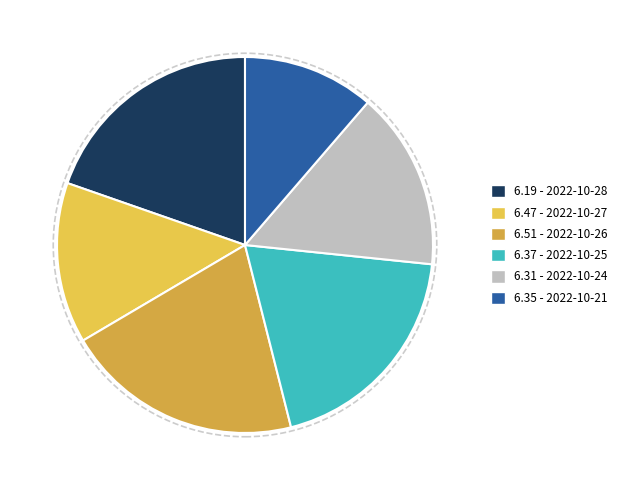

What is the largest slice in the pie chart?

6.51 - 2022-10-26